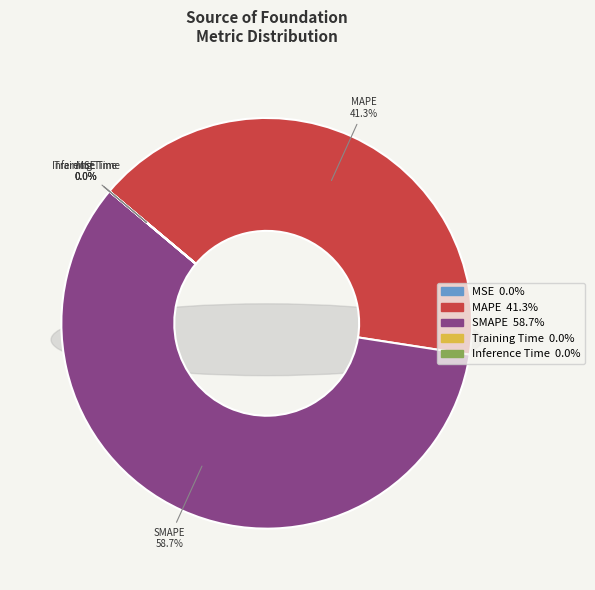

Is it true that Training Time is 0% of the pie?

True